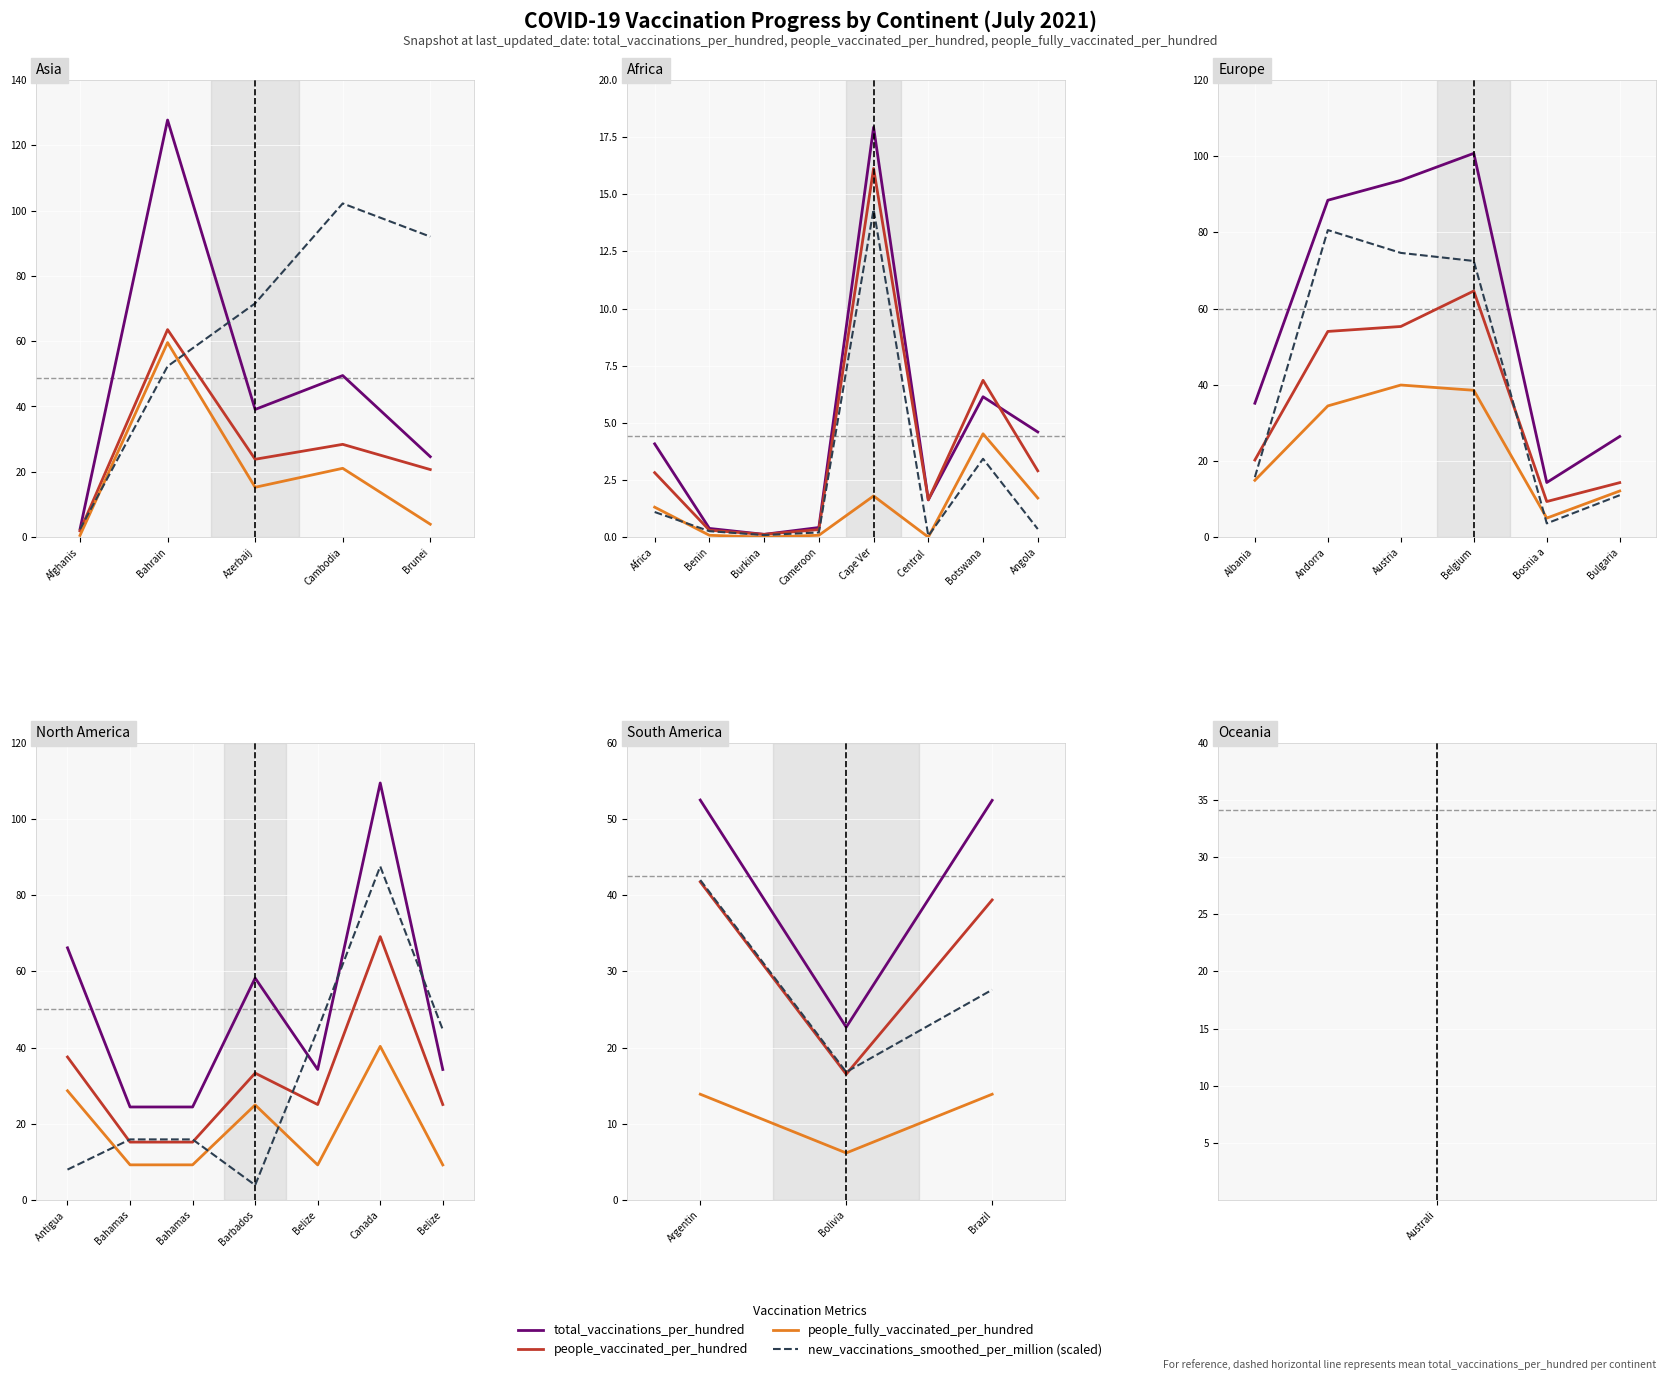

Is it true that people_vaccinated_per_hundred equals 63.6 at Brazil?

False